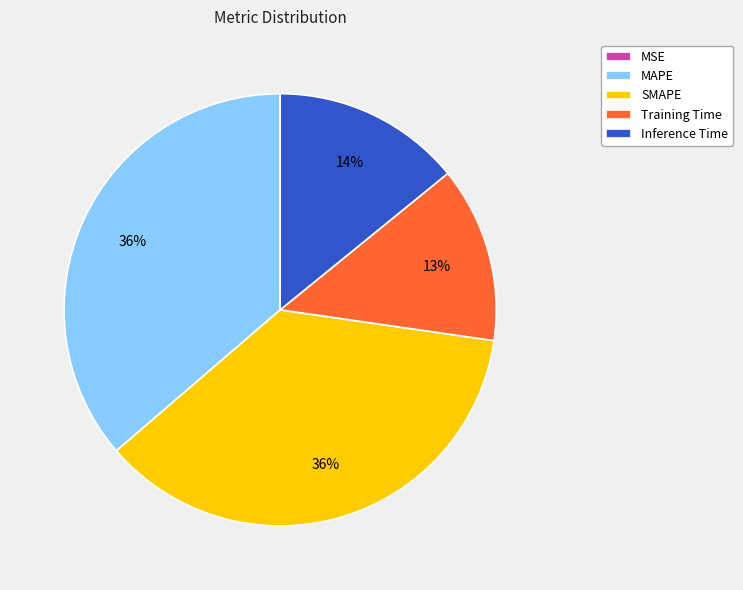

Combined, do SMAPE and MAPE account for over 50%?

Yes